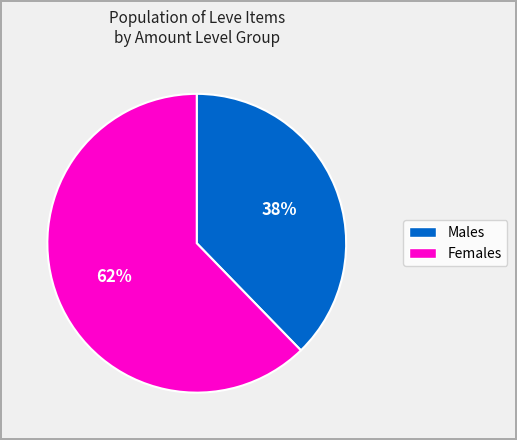

Does any single category account for the majority?

Yes